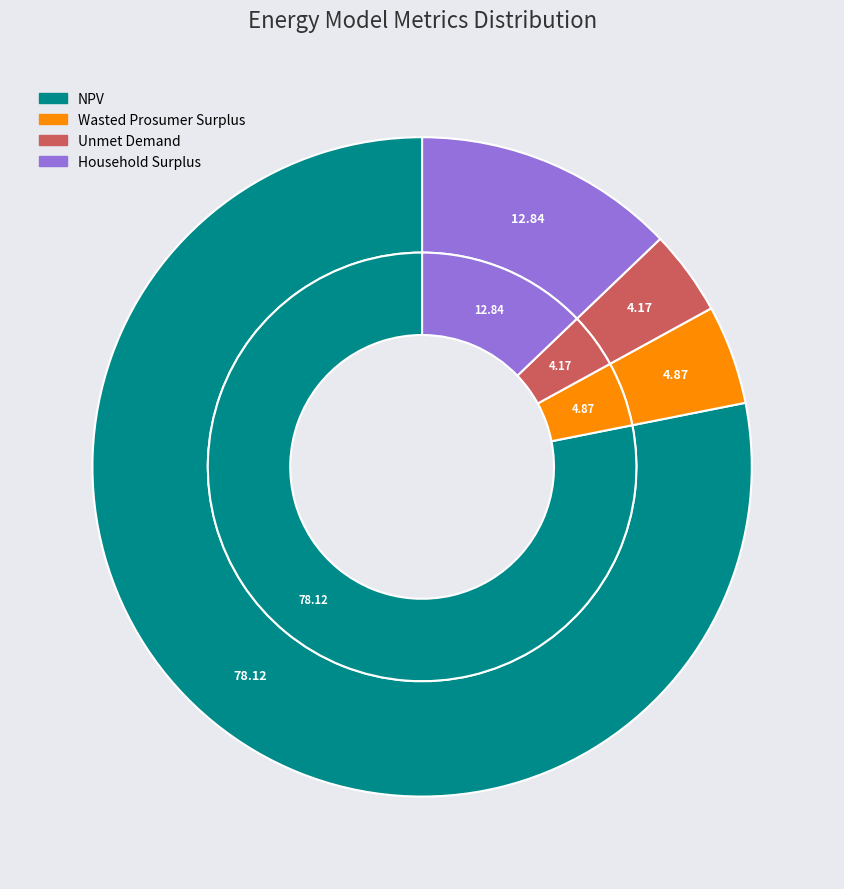

How many segments does this pie chart have?

4